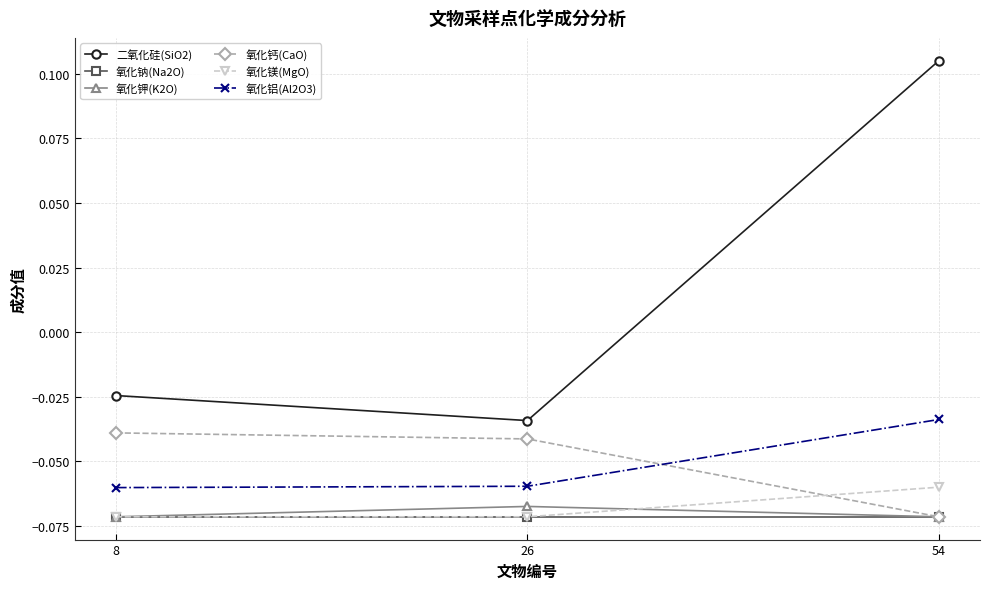

The value of 氧化钠(Na2O) at 8 is -0.0. True or false?

False